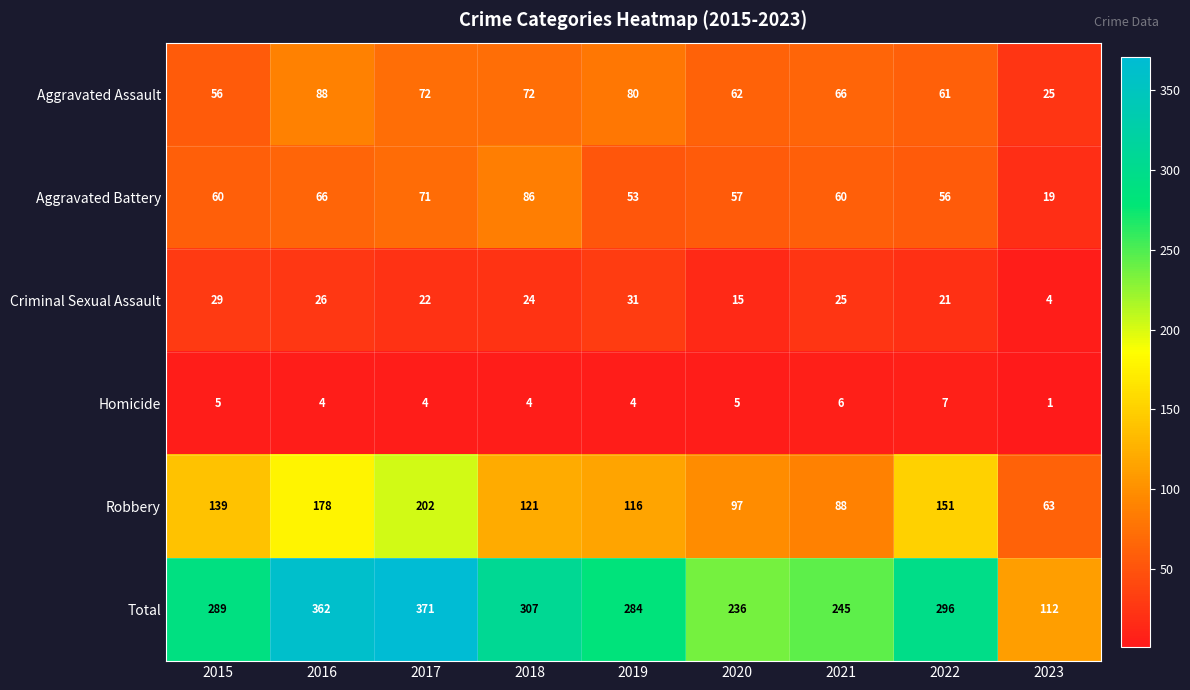

What is the difference between the second highest and minimum values in the Aggravated Battery series?

52